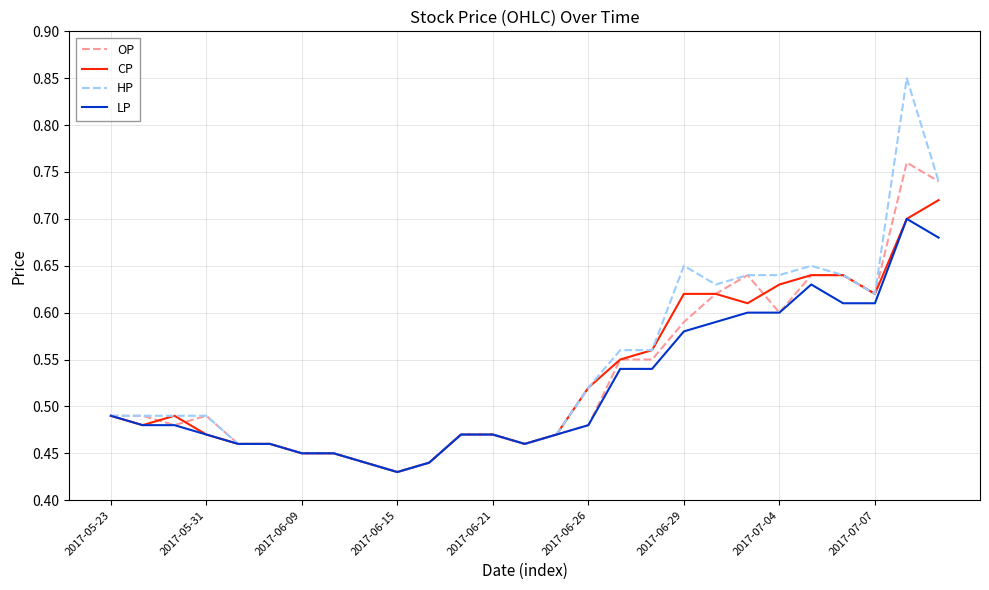

Does the chart have visible grid lines?

Yes